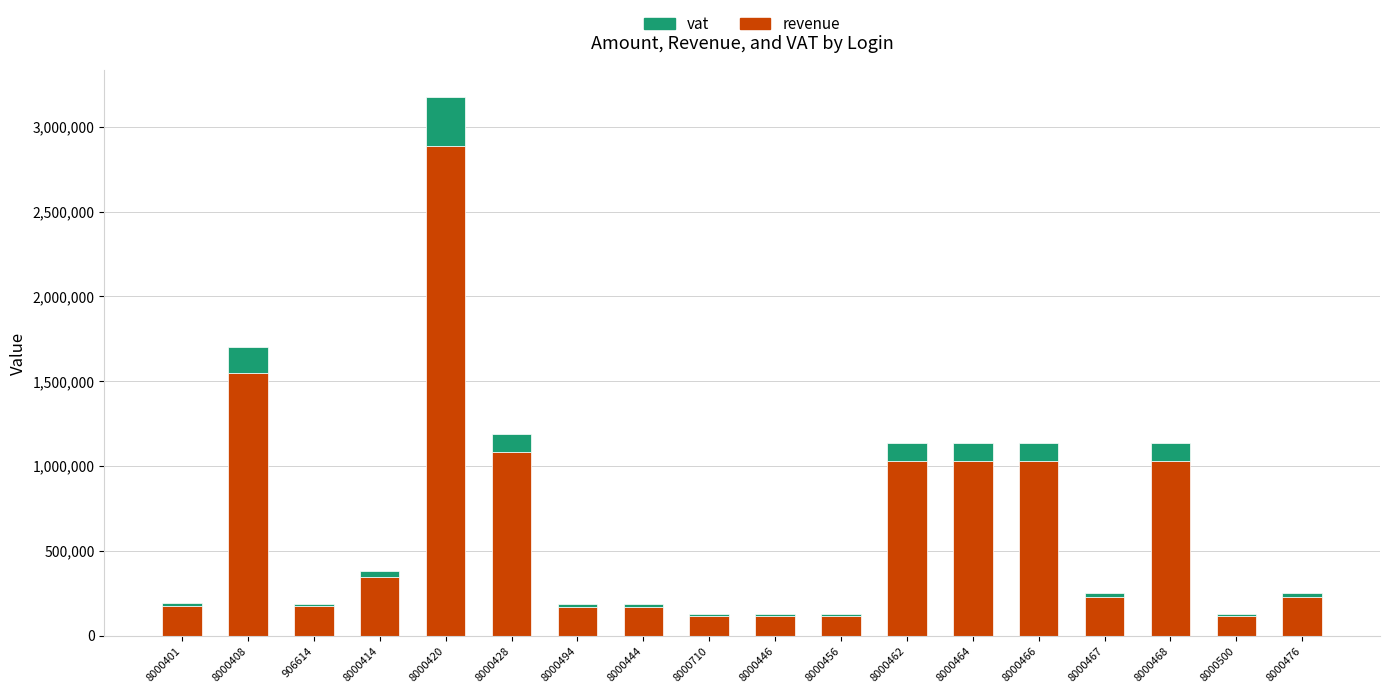

Where is revenue nearest to the value 1501228?

8000408